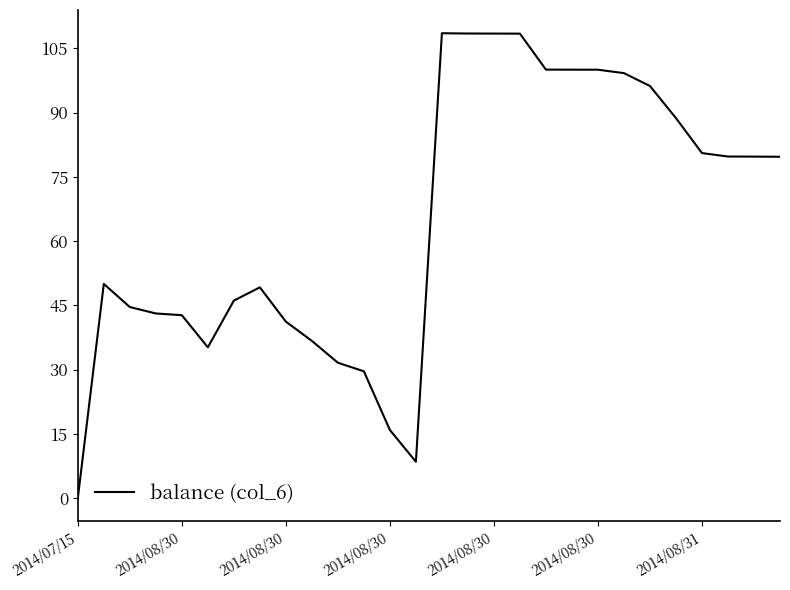

What is the difference between the maximum and minimum values?

108.5